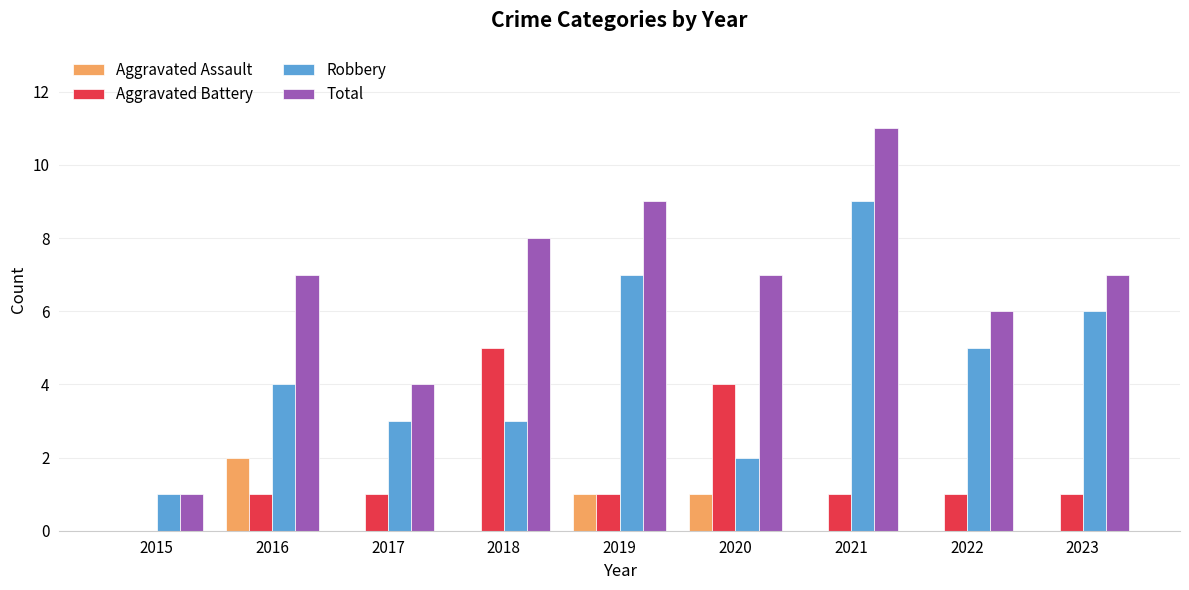

What is the maximum value shown in the chart?

11